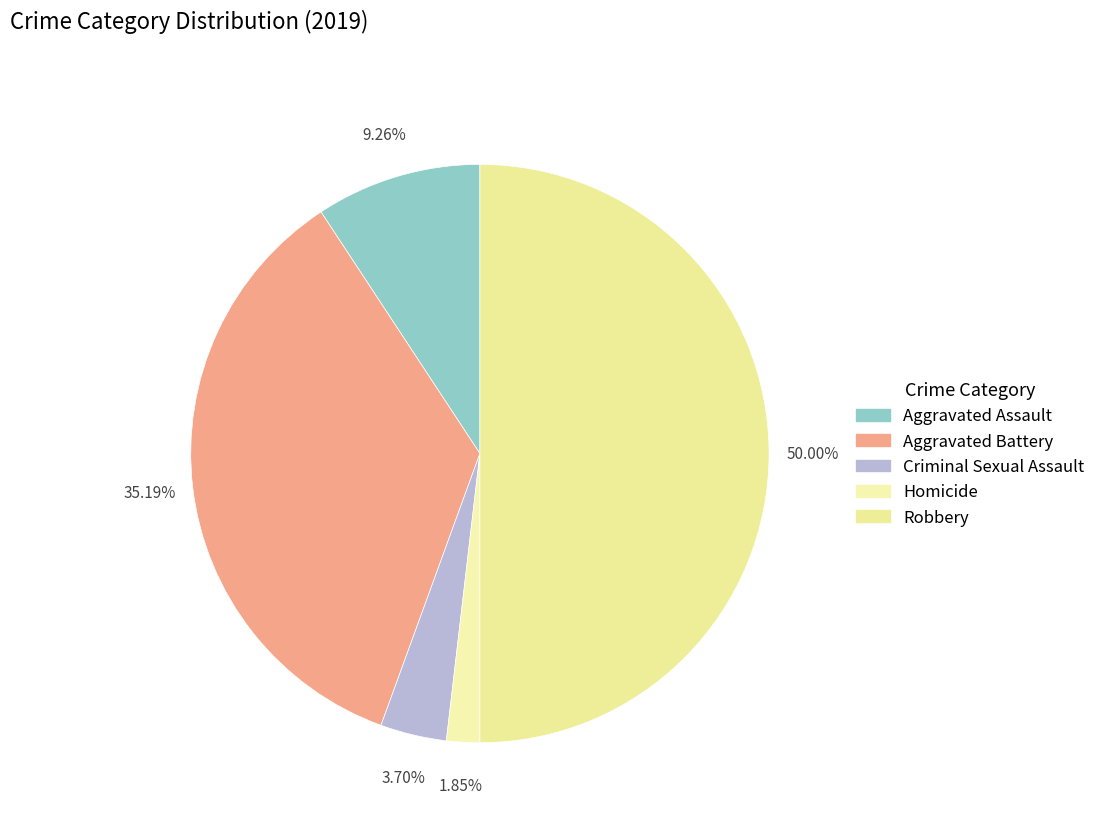

To the nearest percent, what portion does Criminal Sexual Assault represent?

4%